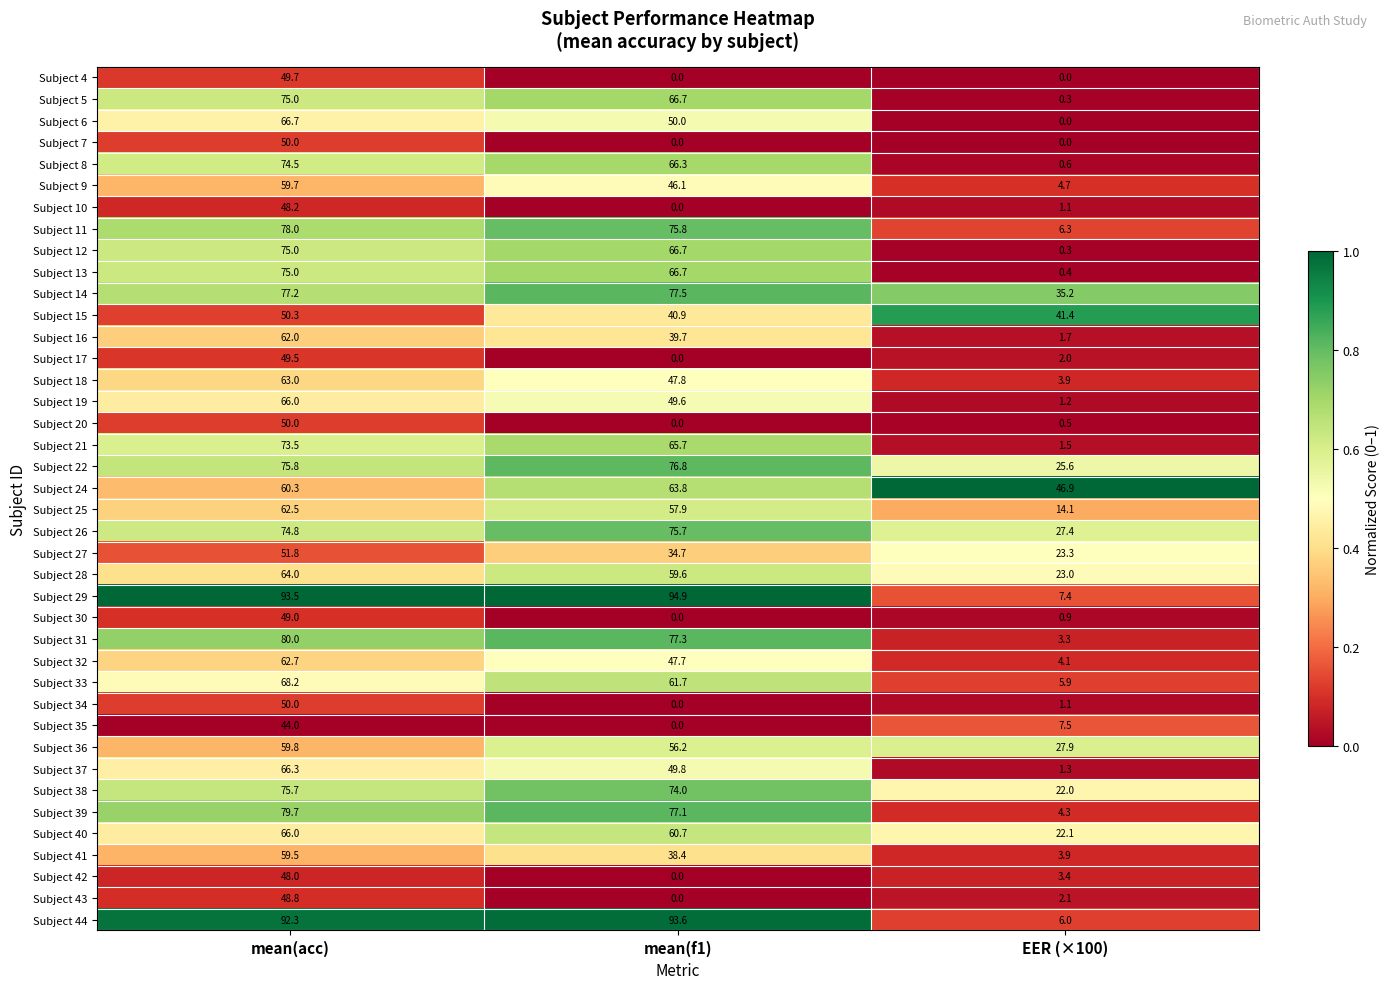

The value of Subject 21 at mean(acc) is 73.5. True or false?

True